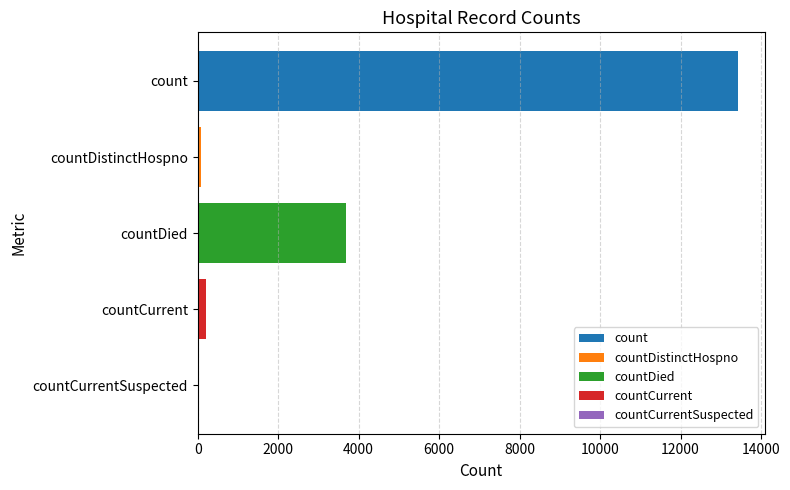

Where is the data nearest to the value 6709?

countDied